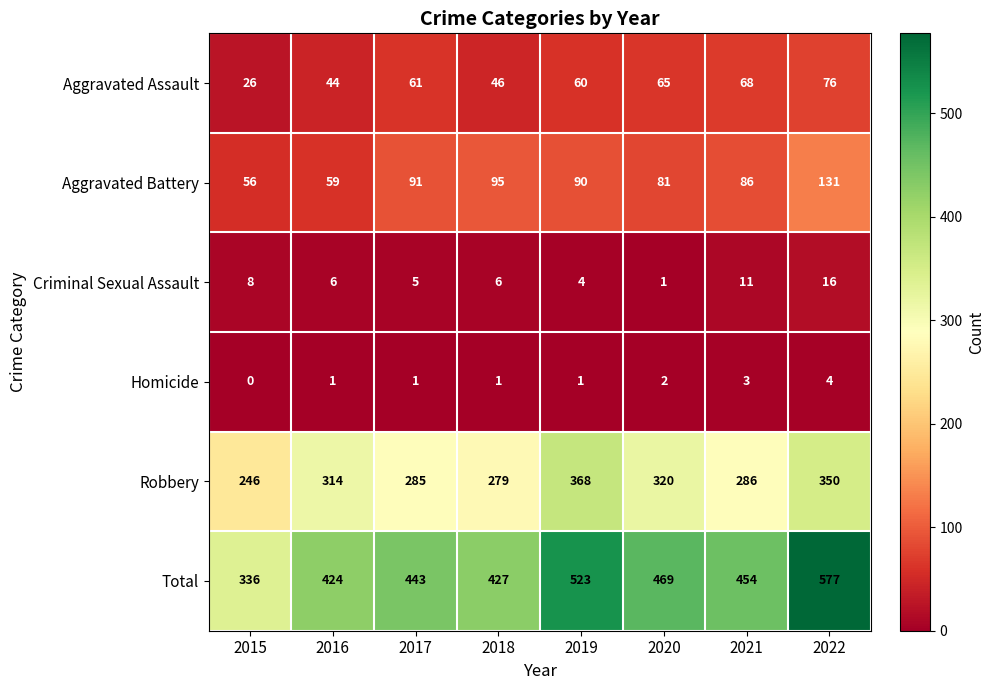

What value does the Criminal Sexual Assault series have at 2021?

11